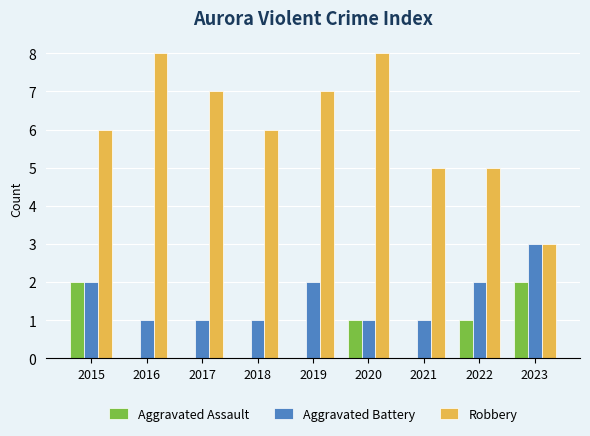

Does the chart contain stacked bars?

No